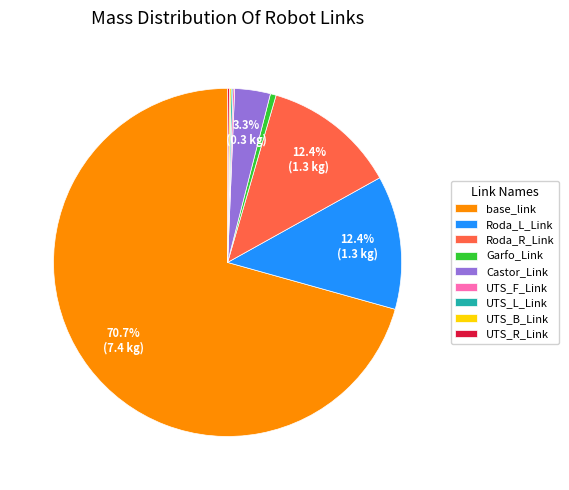

Which slice represents more than half of the pie?

base_link